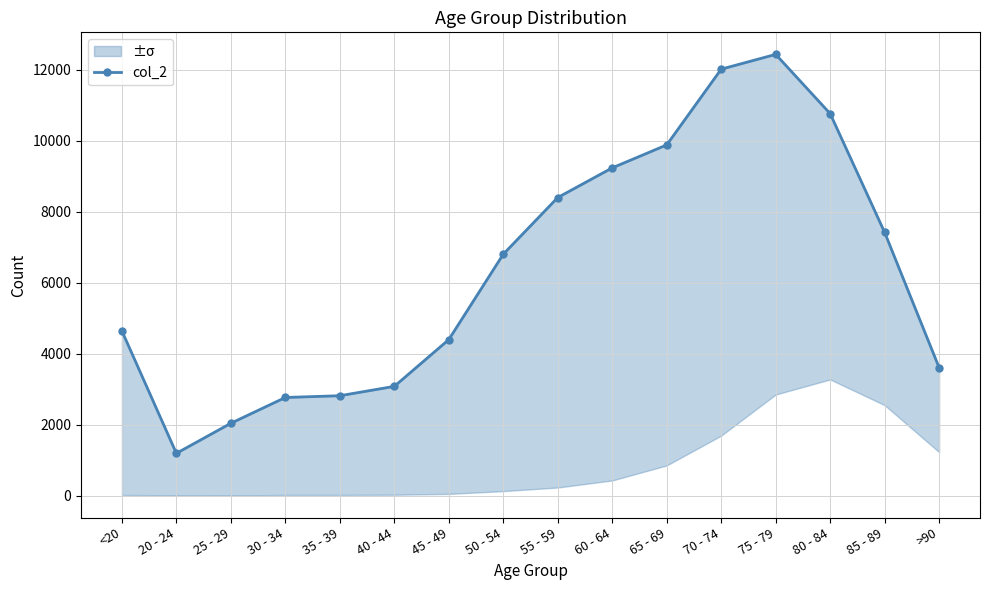

What is the label of the 8th point from the left?

50 - 54